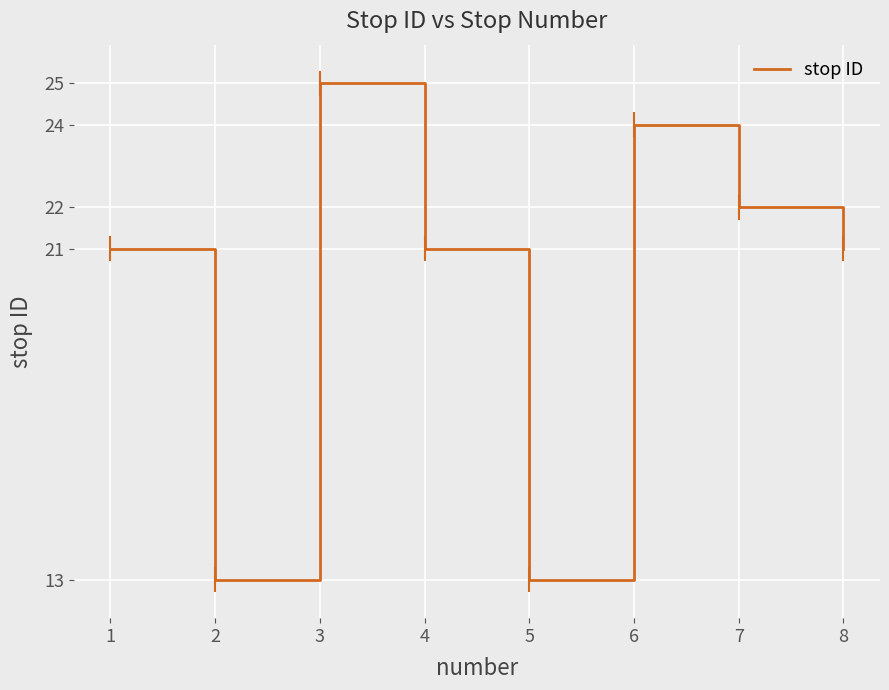

How many interior local valleys (lower than both neighbors) does the data have?

2